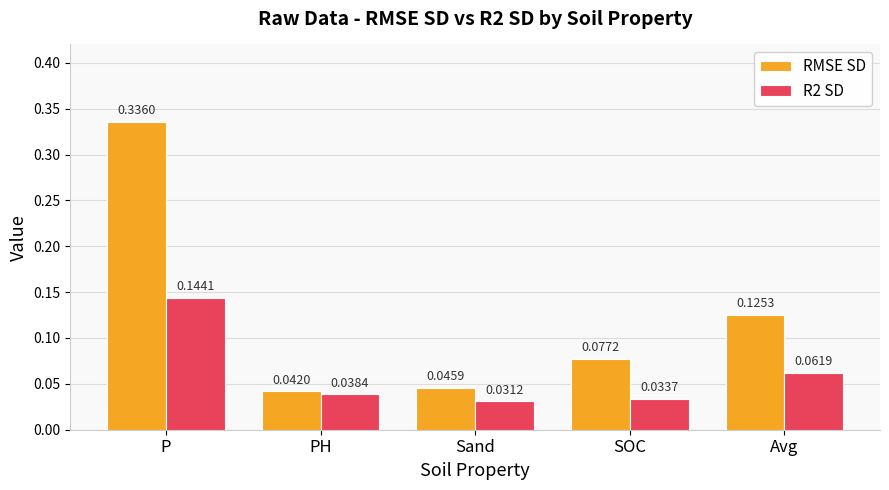

List the series in order of their peak value, lowest first.

R2 SD, RMSE SD